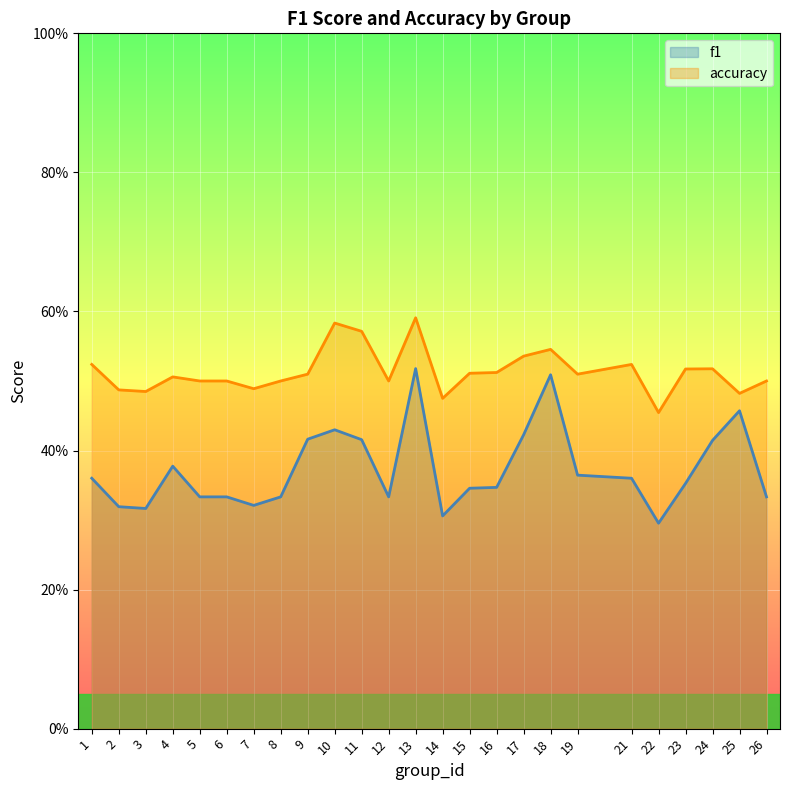

Rank the series by their average value, from highest to lowest.

accuracy, f1